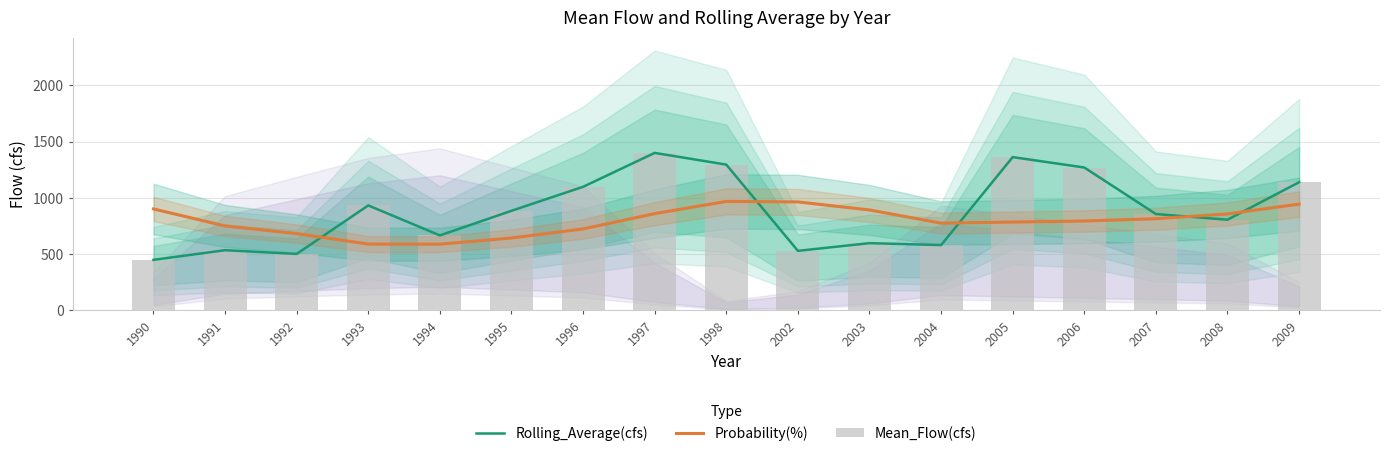

How many groups of bars are there?

17